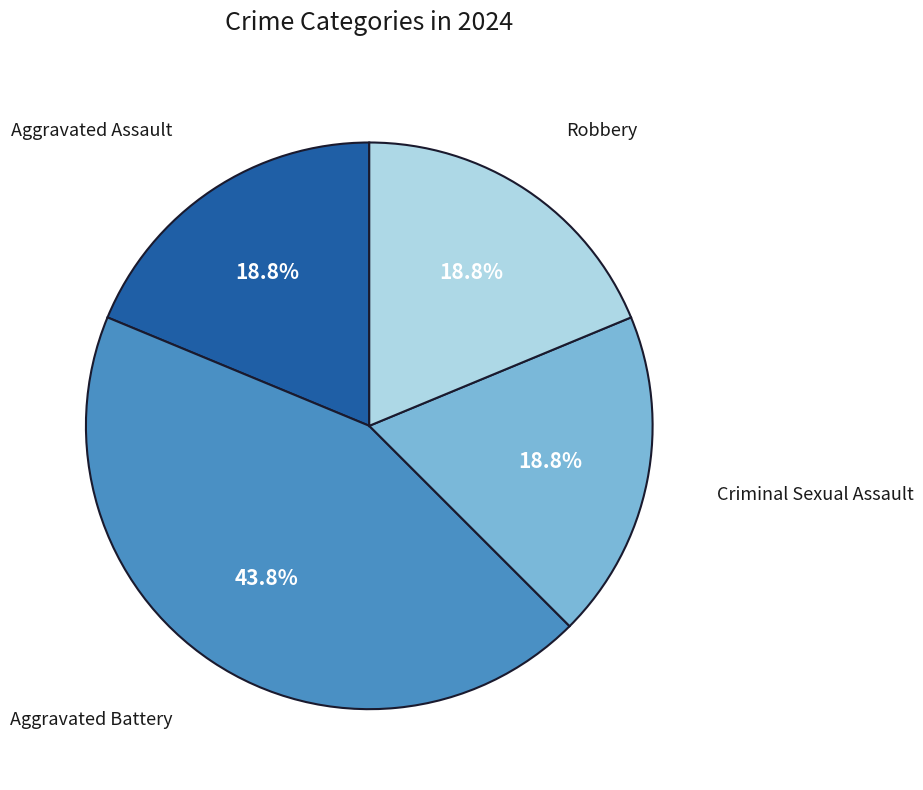

Is there any slice that represents more than half of the pie?

No